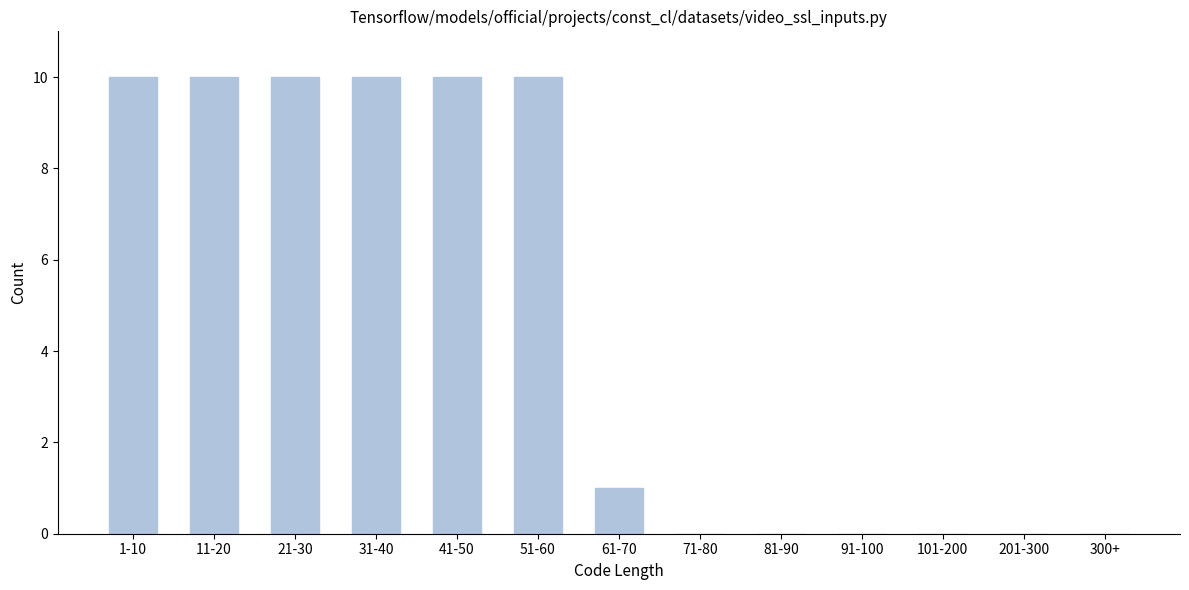

Reading left to right, transcribe all the data shown in this chart.

1-10=10	11-20=10	21-30=10	31-40=10	41-50=10	51-60=10	61-70=1	71-80=0	81-90=0	91-100=0	101-200=0	201-300=0	300+=0